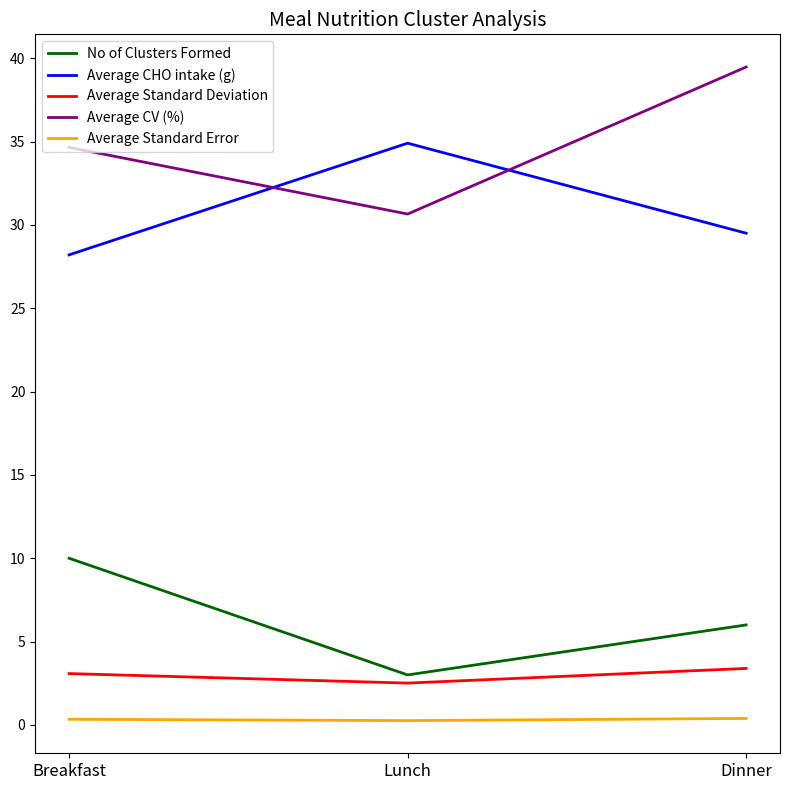

How many lines are shown in the chart?

5